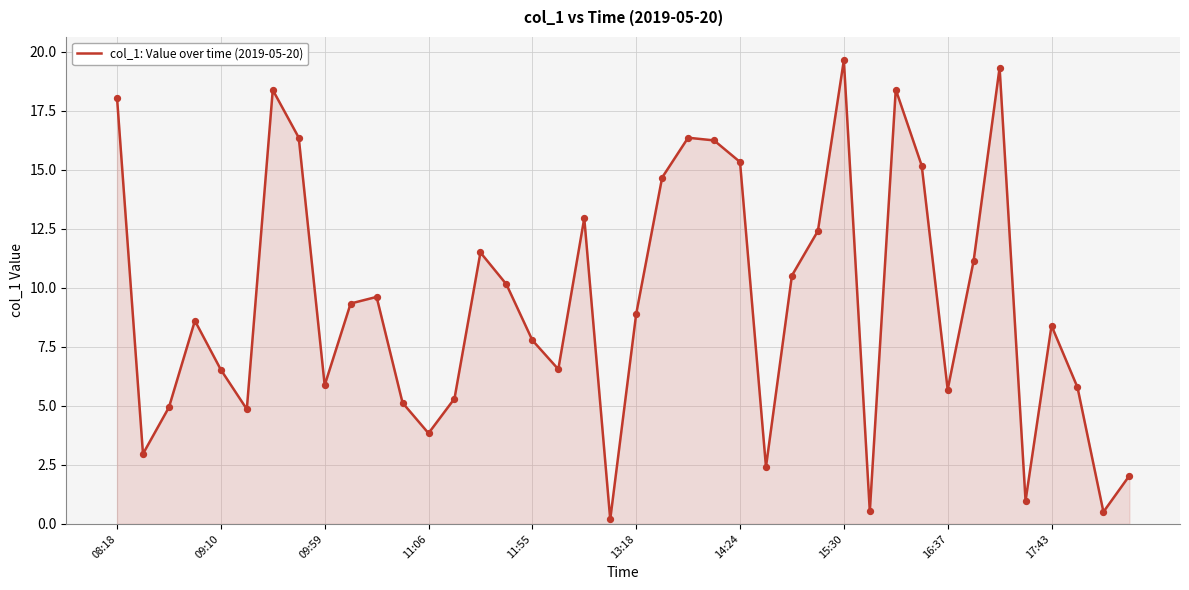

What is the difference between the maximum and minimum values?

19.5